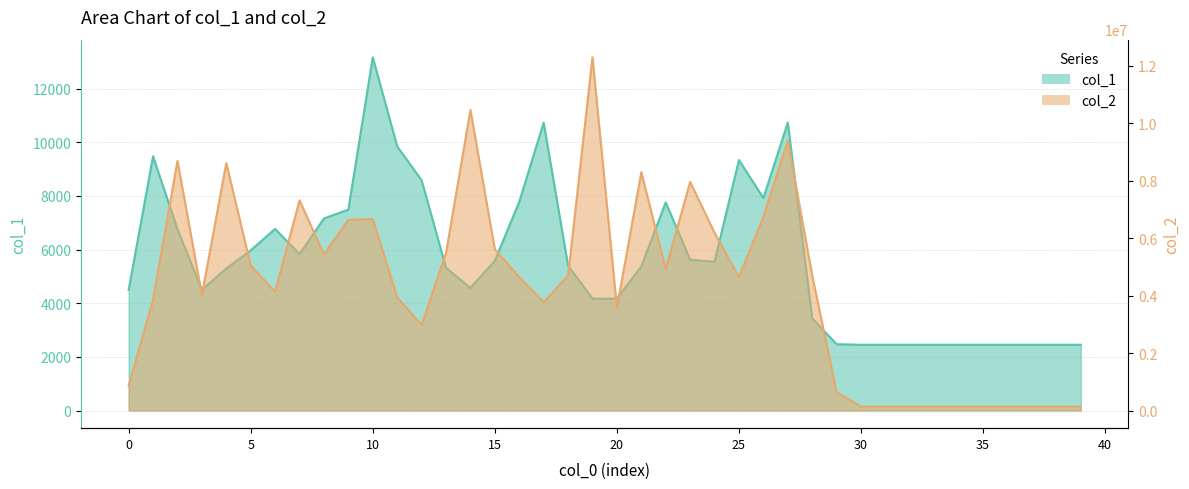

What is the maximum value for col_1?

13162